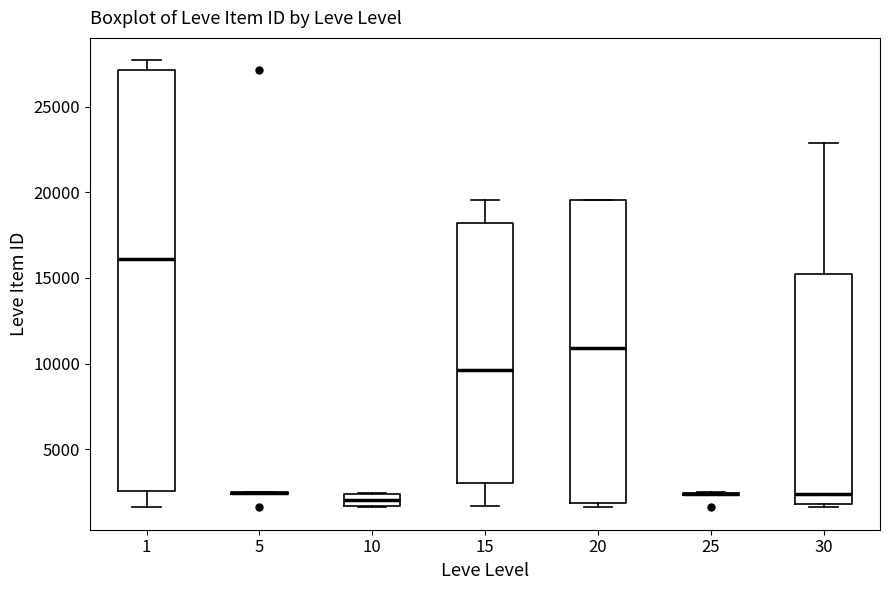

Comparing the boxes themselves (not the whiskers), which one is the tallest?

1